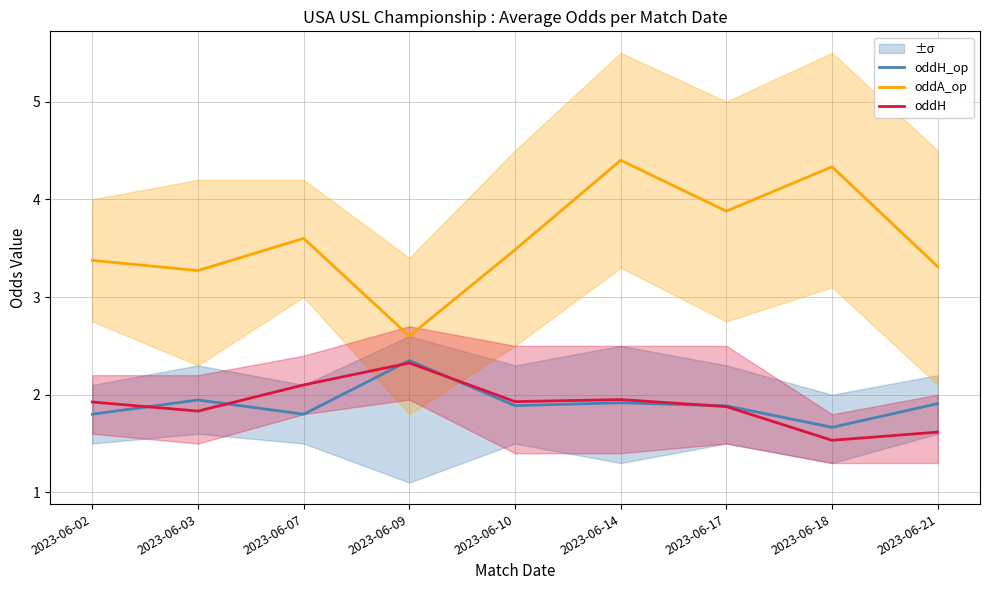

At 2023-06-18, list the series in order from largest to smallest.

oddA_op, oddH_op, oddH